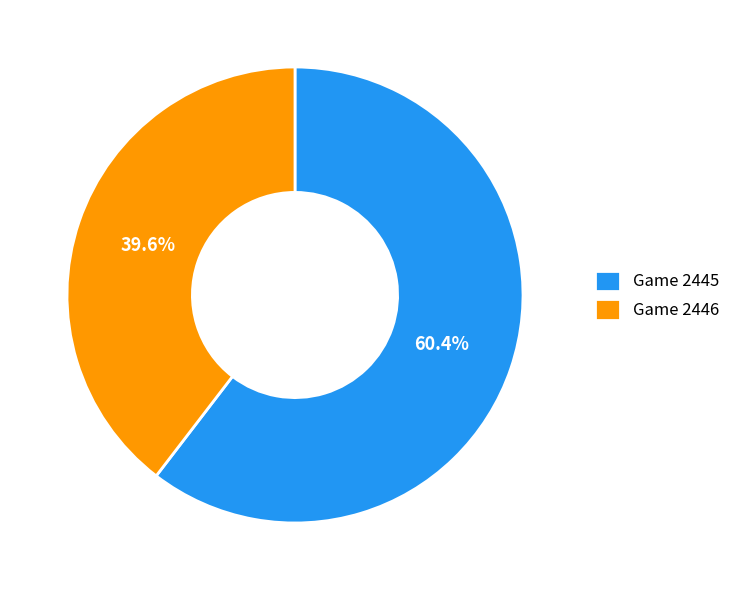

Count the number of slices in the pie.

2